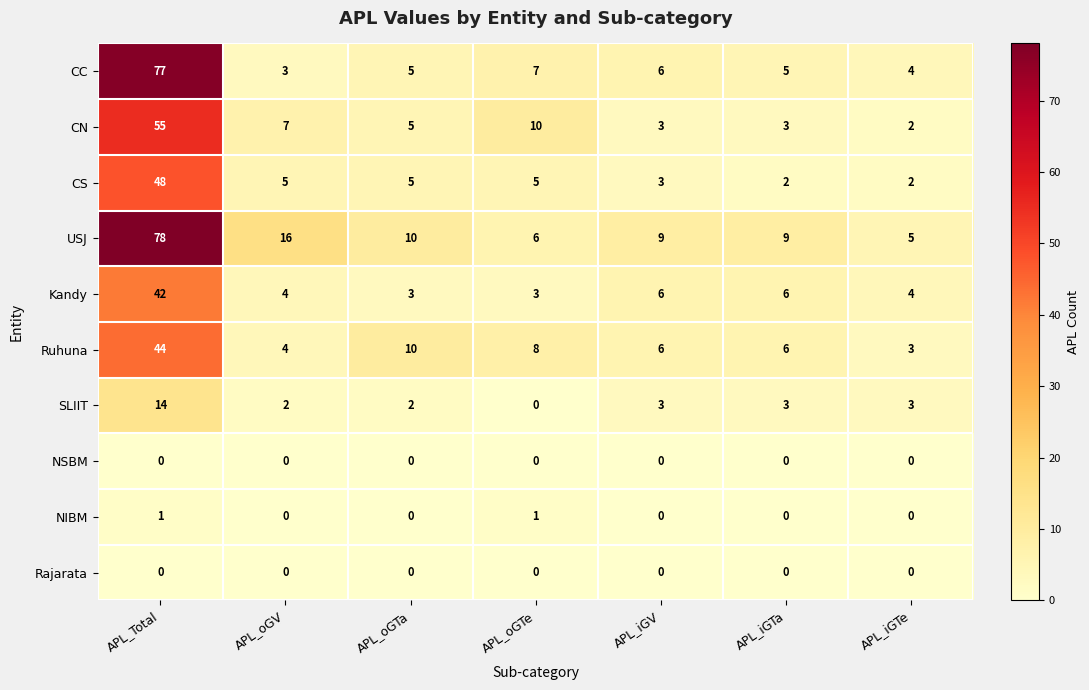

Where does the SLIIT series first go above 3?

APL_Total